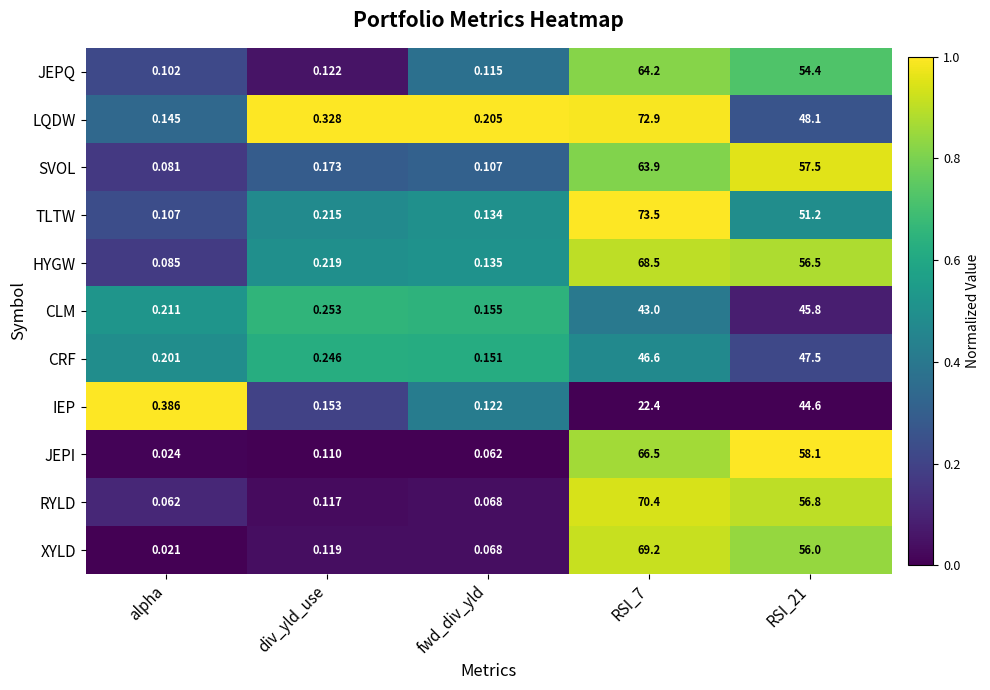

Rank the series by their maximum value, from lowest to highest.

IEP, CLM, CRF, SVOL, JEPQ, JEPI, HYGW, XYLD, RYLD, LQDW, TLTW